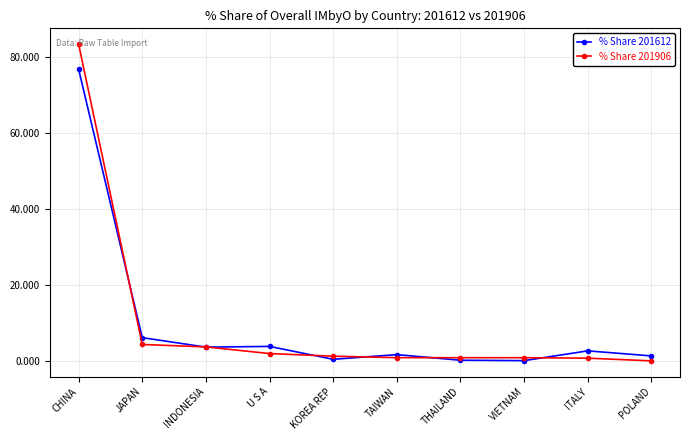

What are all the series names shown in the legend?

% Share 201612, % Share 201906